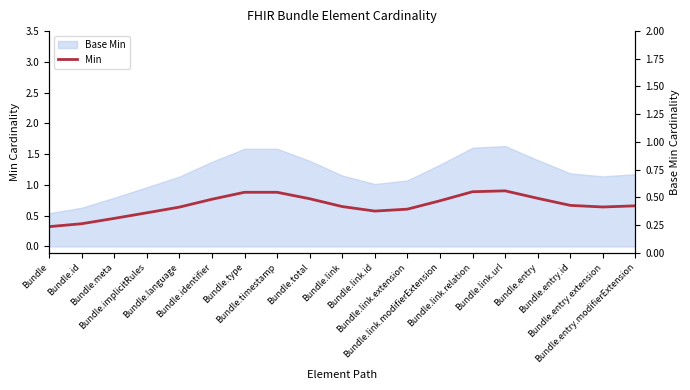

Count the values in the range 0 to 1.

19